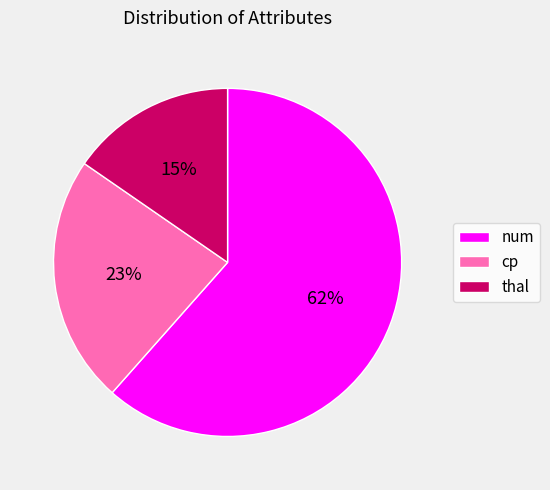

How many slices are in this pie chart?

3